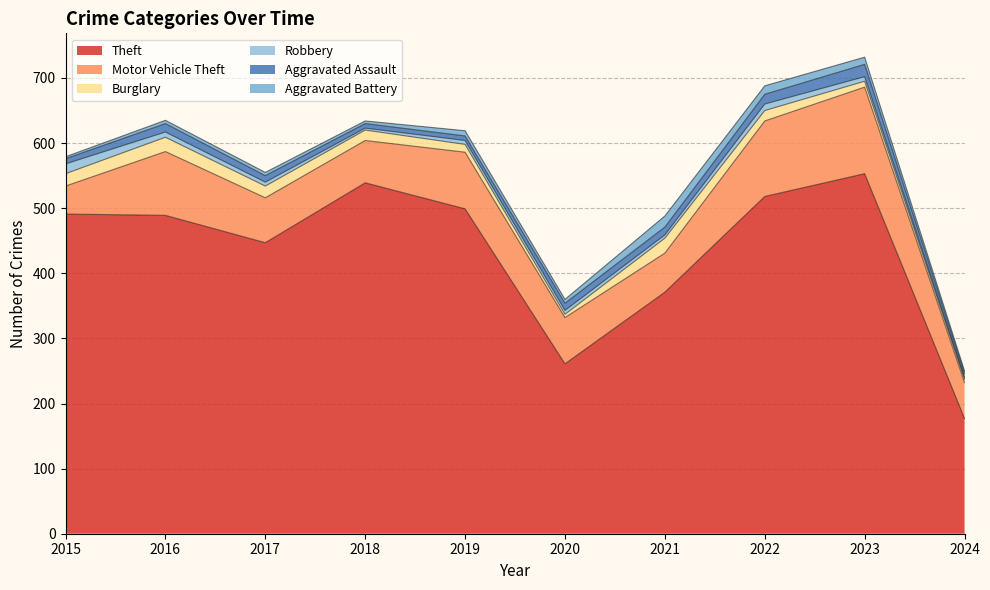

Reading right to left, transcribe all the data shown in this chart.

Theft: 177	553	518	371	261	499	539	447	489	491
Motor Vehicle Theft: 55	133	116	60	71	87	65	69	98	43
Burglary: 5	9	16	23	5	12	16	18	22	19
Robbery: 3	7	10	5	6	6	3	6	8	15
Aggravated Assault: 6	19	15	12	11	7	7	10	13	8
Aggravated Battery: 4	11	13	17	6	8	4	5	5	3